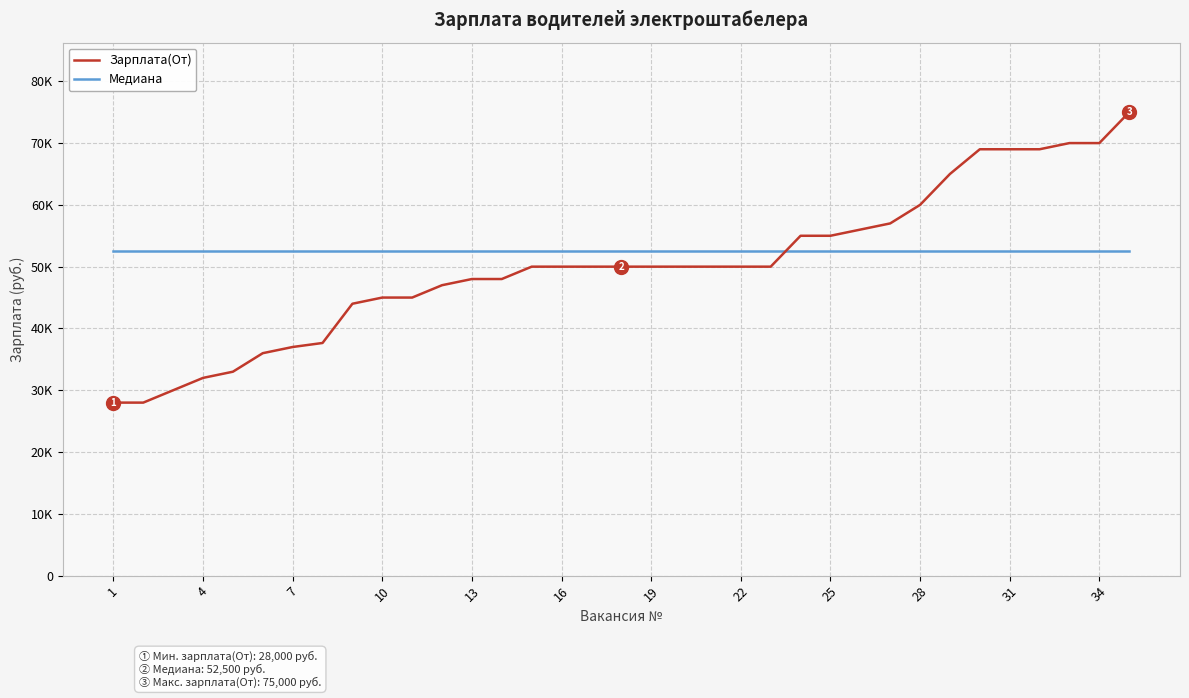

What are all the series names shown in the legend?

Зарплата(От), Медиана